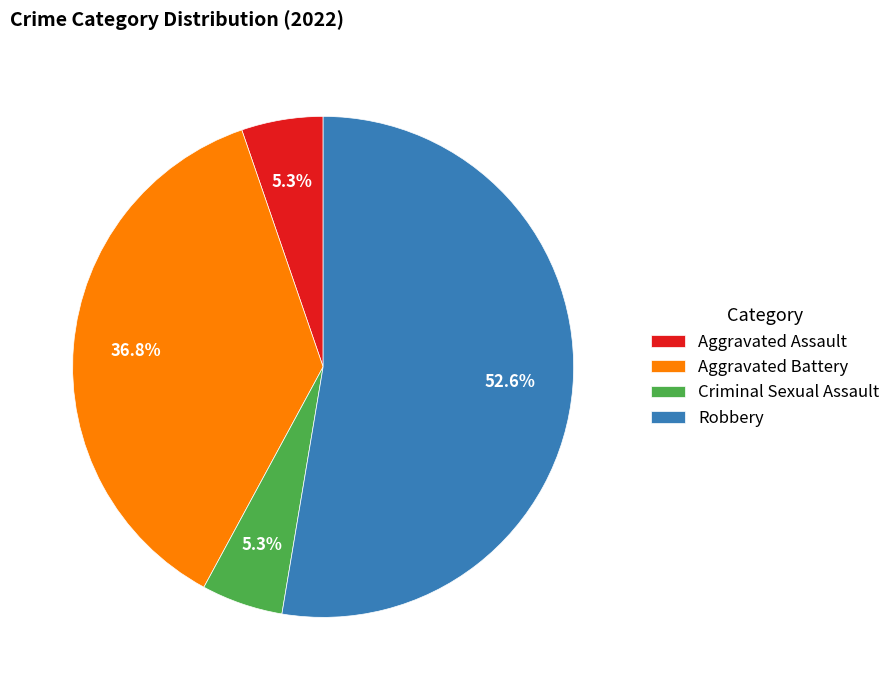

What percentage do Aggravated Battery and Aggravated Assault together represent?

42.1%